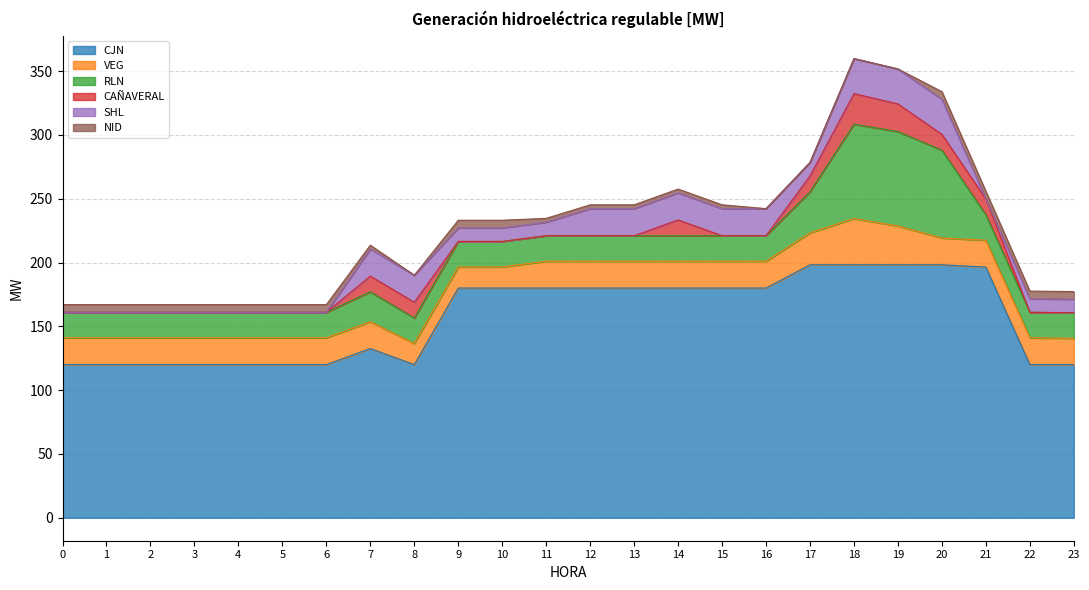

True or false: RLN has a value of 32.3 at 17.

True